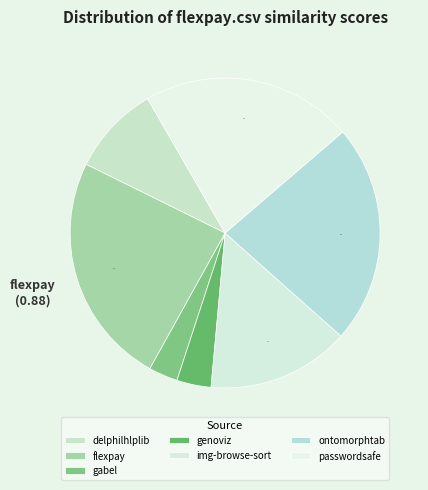

To the nearest percent, what is the difference between the largest and smallest slice percentages?

21%